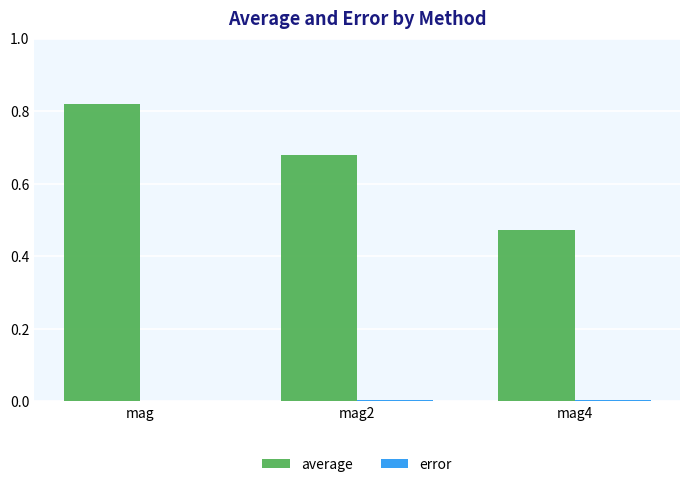

Which label corresponds to the largest value in the chart?

mag